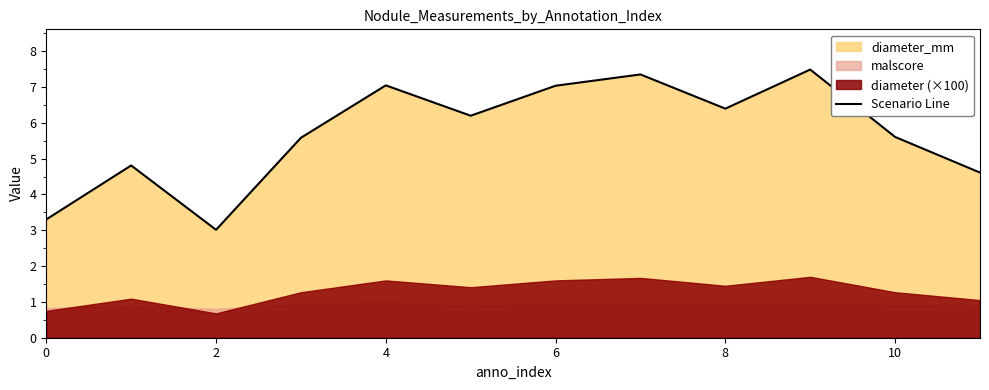

At which label does Scenario Line first exceed 6?

4